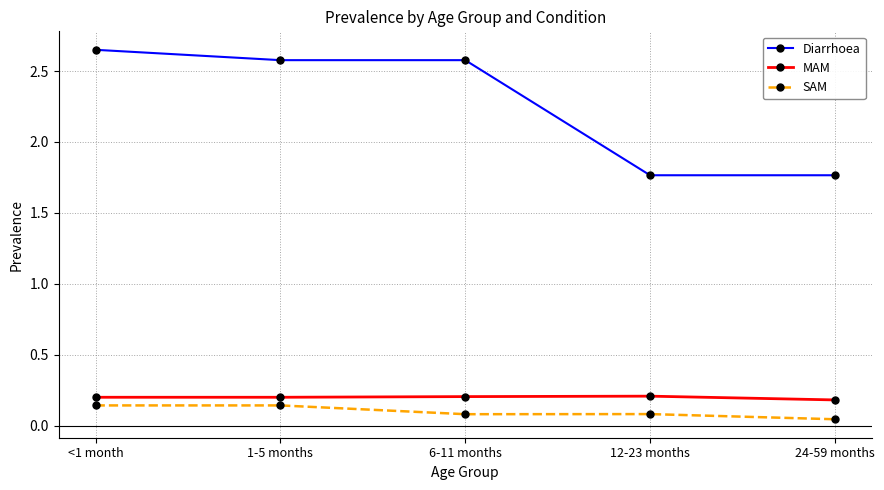

Which category has the lowest value in the SAM series?

24-59 months